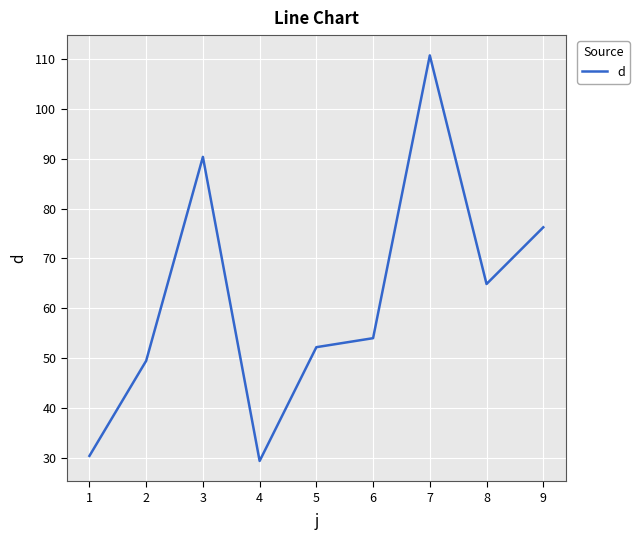

Approximately how many times larger is the value at 8 compared to 5?

1.2